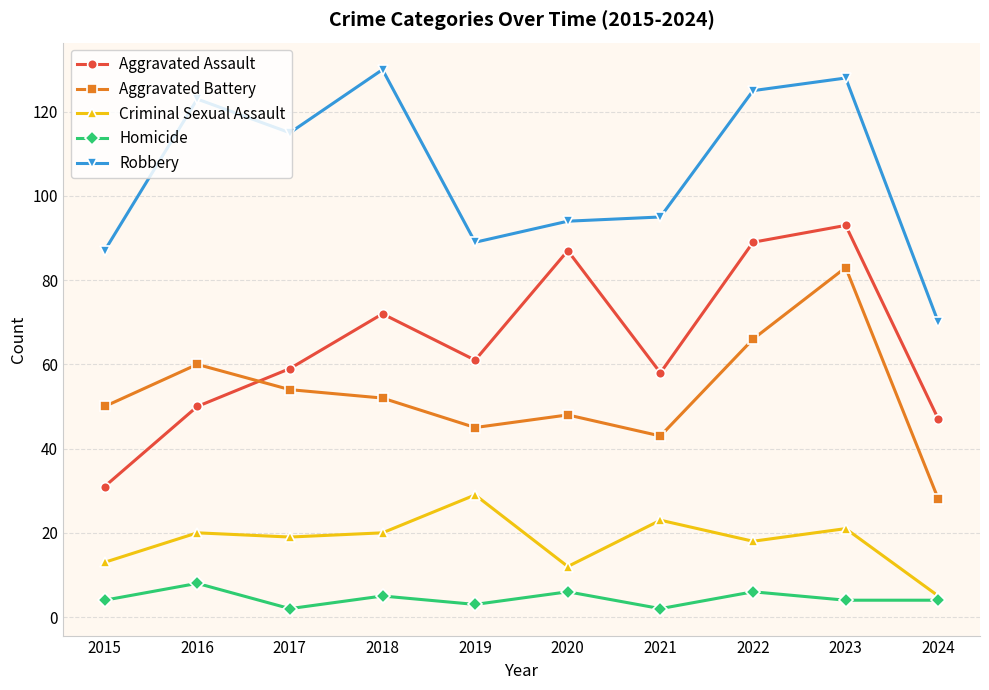

How many lines are shown in the chart?

5